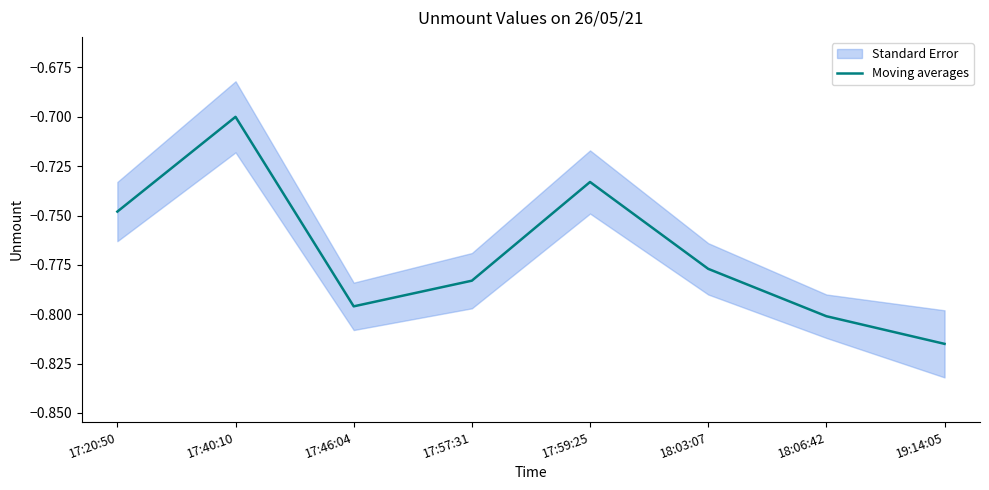

At which category does the chart reach its minimum across all series?

19:14:05